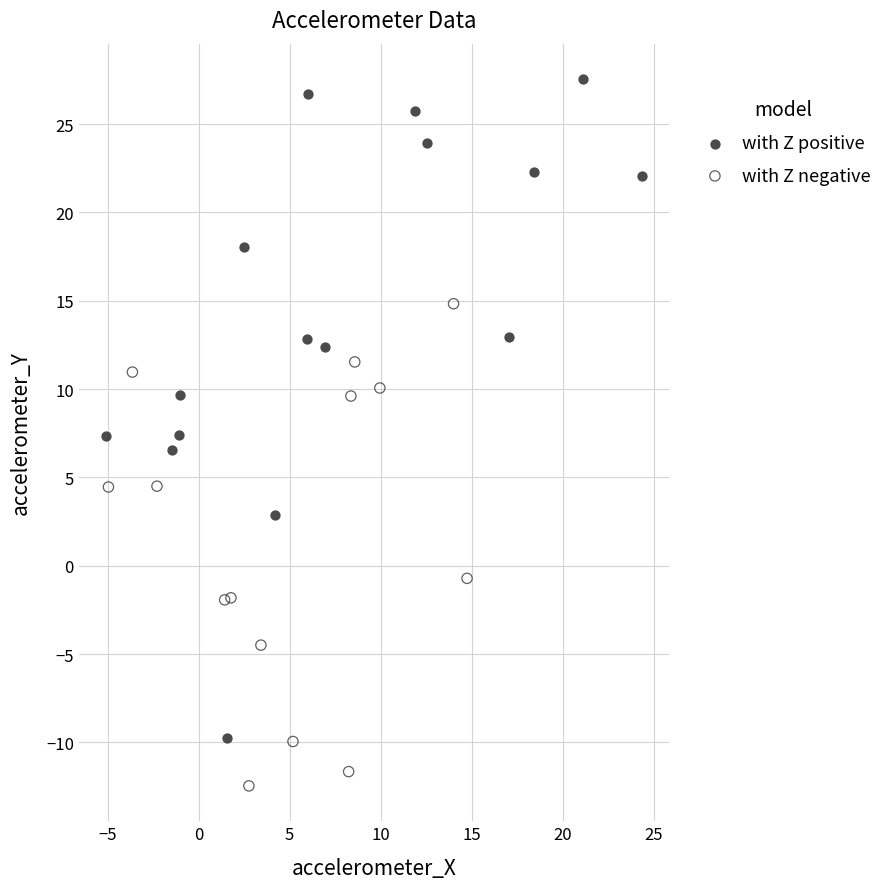

Which series reaches the maximum Y coordinate?

with Z positive